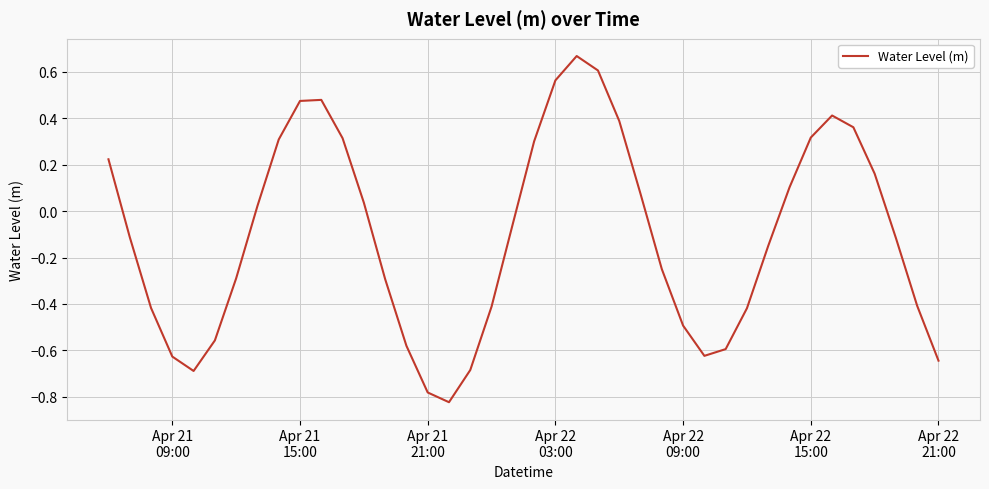

Reading right to left, what are all the values shown in this chart?

-0.6	-0.4	-0.1	0.2	0.4	0.4	0.3	0.1	-0.1	-0.4	-0.6	-0.6	-0.5	-0.2	0.1	0.4	0.6	0.7	0.6	0.3	-0.1	-0.4	-0.7	-0.8	-0.8	-0.6	-0.3	0.0	0.3	0.5	0.5	0.3	0.0	-0.3	-0.6	-0.7	-0.6	-0.4	-0.1	0.2